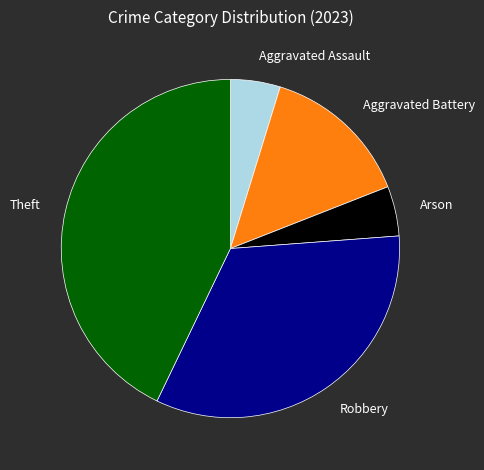

Combined, do Robbery and Aggravated Assault account for over 50%?

No